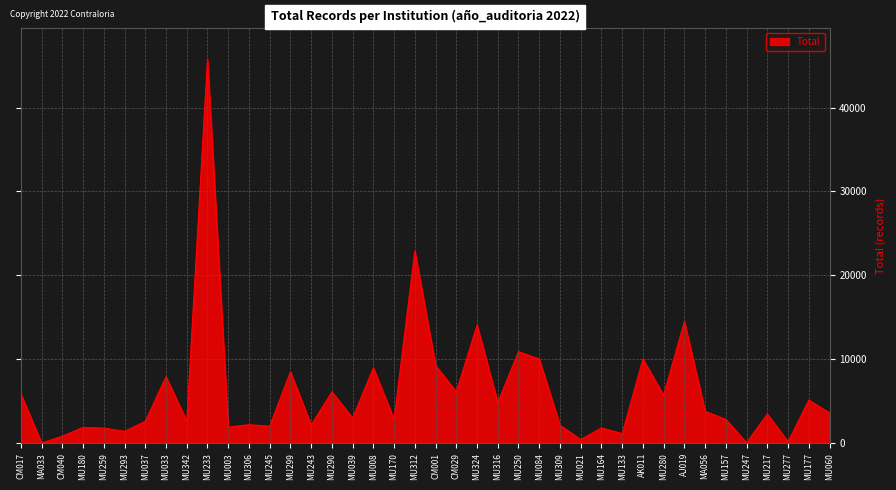

What is the change in value from MU293 to MU177?

+3722